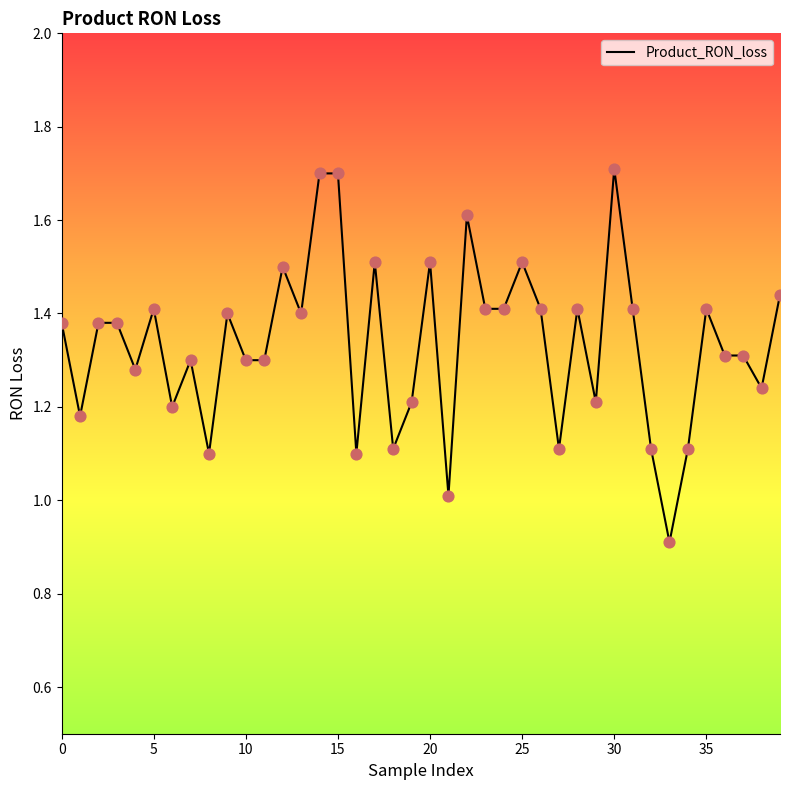

What is the maximum value shown in the chart?

1.7